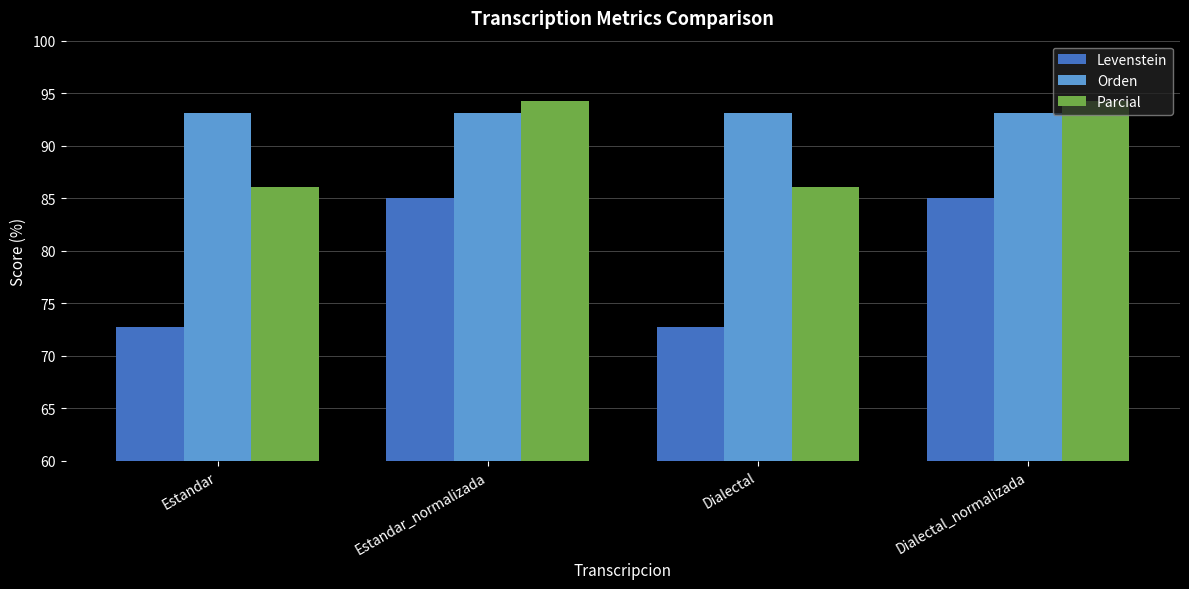

What are all the series names shown in the legend?

Levenstein, Orden, Parcial